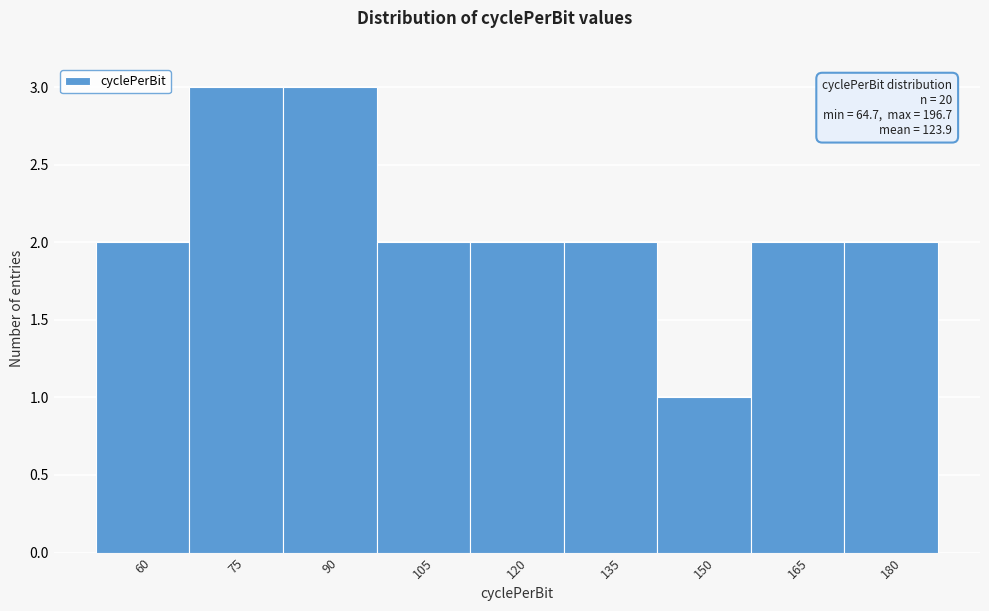

Reading left to right, transcribe all the data shown in this chart.

60=2	75=3	90=3	105=2	120=2	135=2	150=1	165=2	180=2